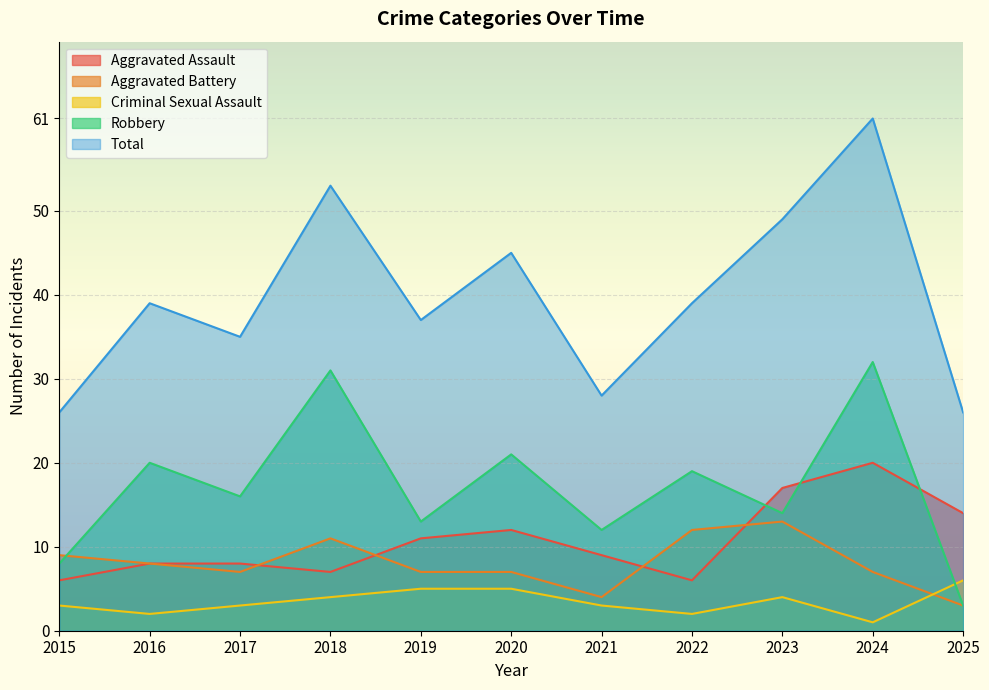

Reading left to right, list all the values displayed in this chart.

Aggravated Assault: 2015=6	2016=8	2017=8	2018=7	2019=11	2020=12	2021=9	2022=6	2023=17	2024=20	2025=14
Aggravated Battery: 2015=9	2016=8	2017=7	2018=11	2019=7	2020=7	2021=4	2022=12	2023=13	2024=7	2025=3
Criminal Sexual Assault: 2015=3	2016=2	2017=3	2018=4	2019=5	2020=5	2021=3	2022=2	2023=4	2024=1	2025=6
Robbery: 2015=8	2016=20	2017=16	2018=31	2019=13	2020=21	2021=12	2022=19	2023=14	2024=32	2025=3
Total: 2015=26	2016=39	2017=35	2018=53	2019=37	2020=45	2021=28	2022=39	2023=49	2024=61	2025=26